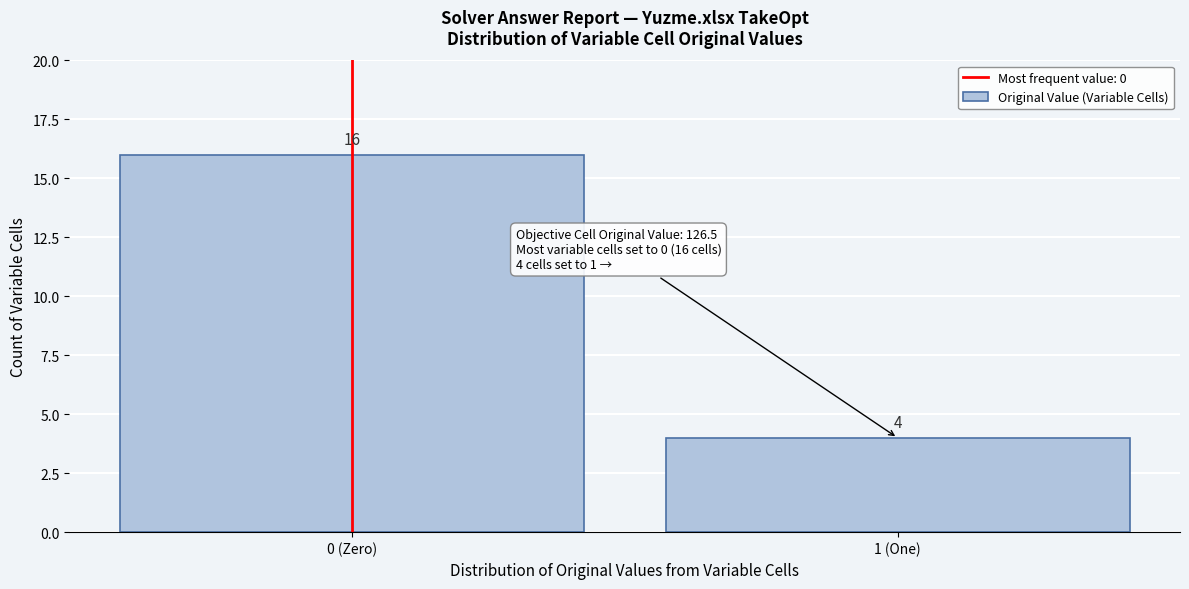

Reading left to right, list all the values displayed in this chart.

16	4